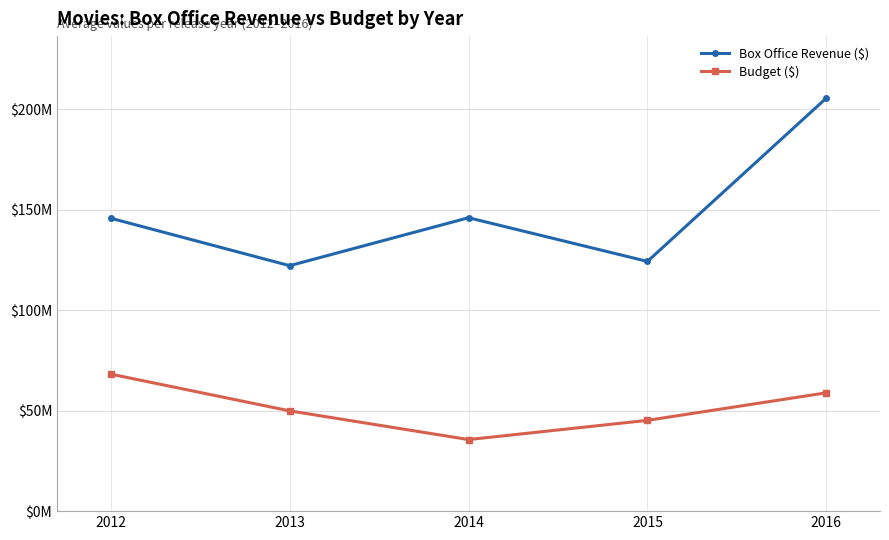

True or false: Budget ($) and Box Office Revenue ($) cross at least once.

False